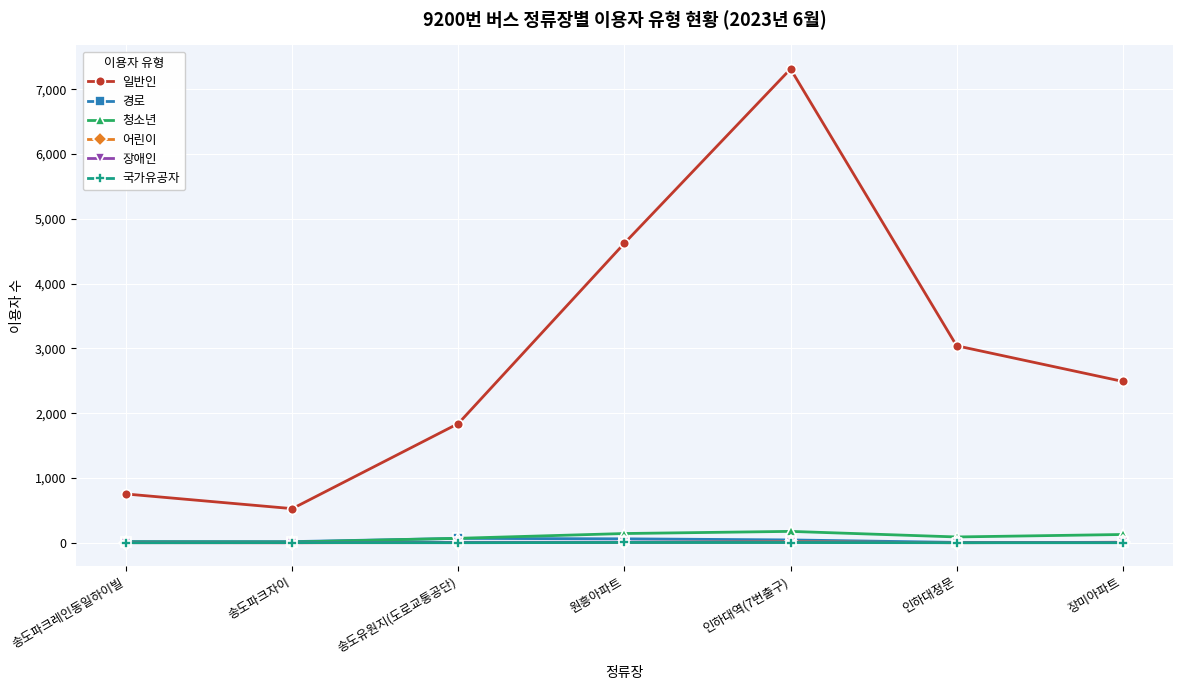

How many series are shown in this chart?

6